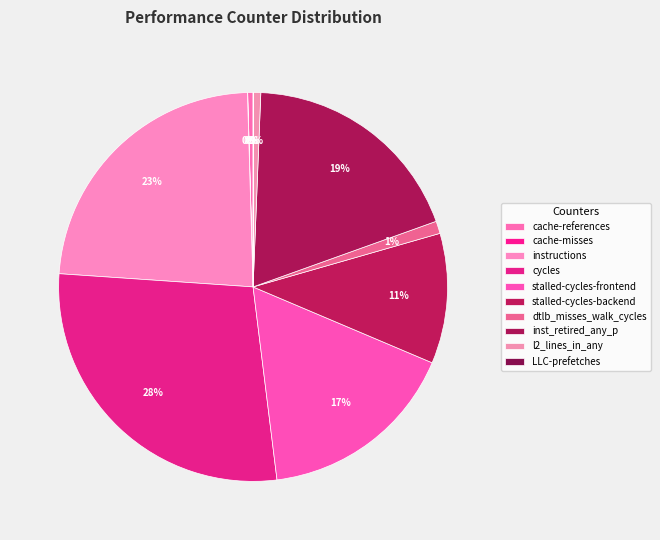

What is the largest slice in the pie chart?

cycles